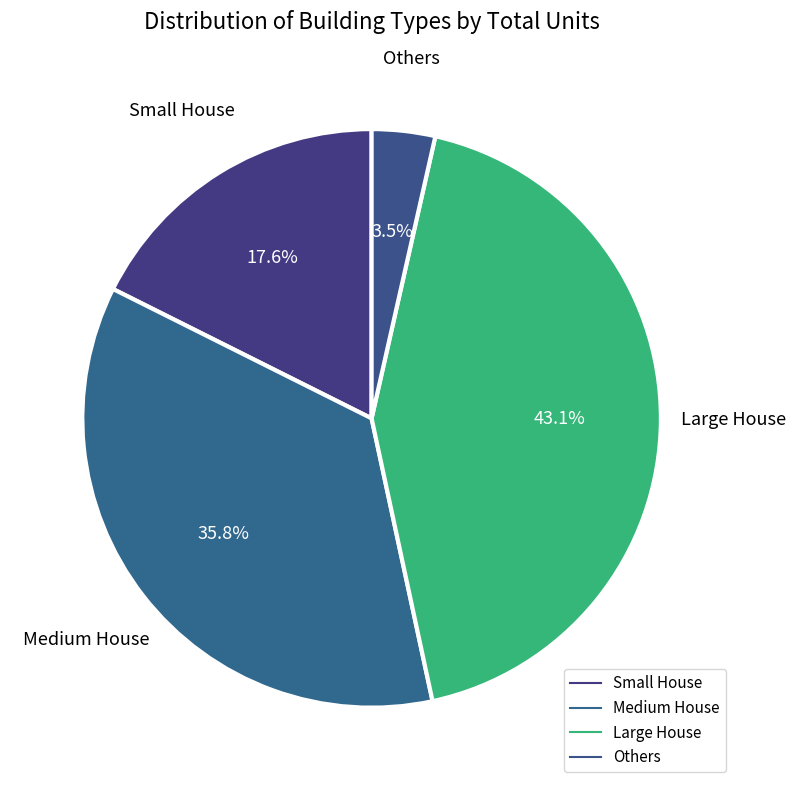

How many slices are in this pie chart?

4